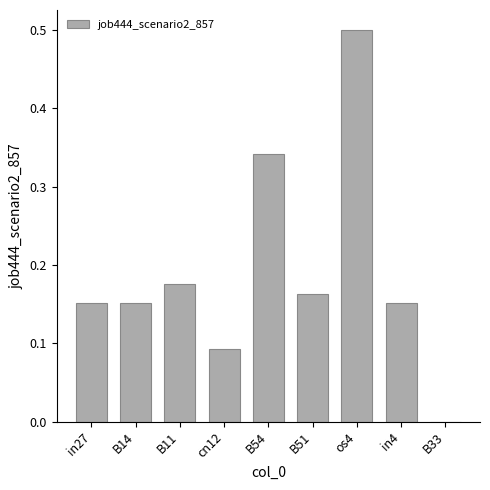

Which has a higher value, B51 or in4?

B51